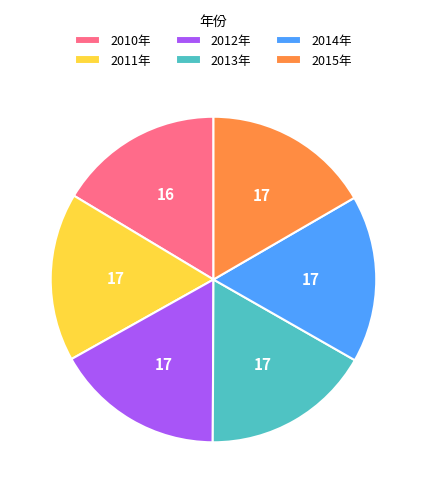

How many segments does this pie chart have?

6